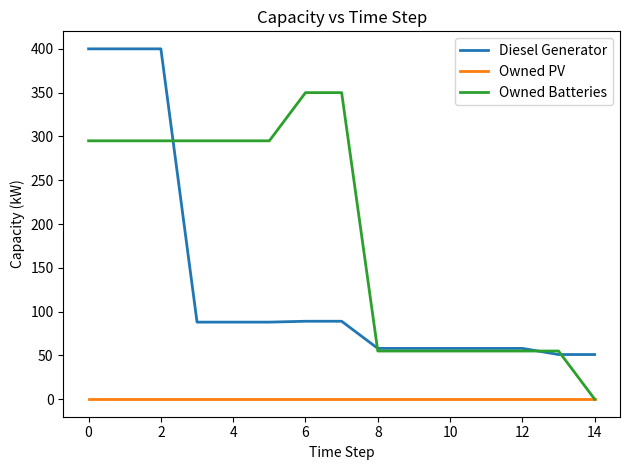

Does the chart display data point markers on the line(s)?

No